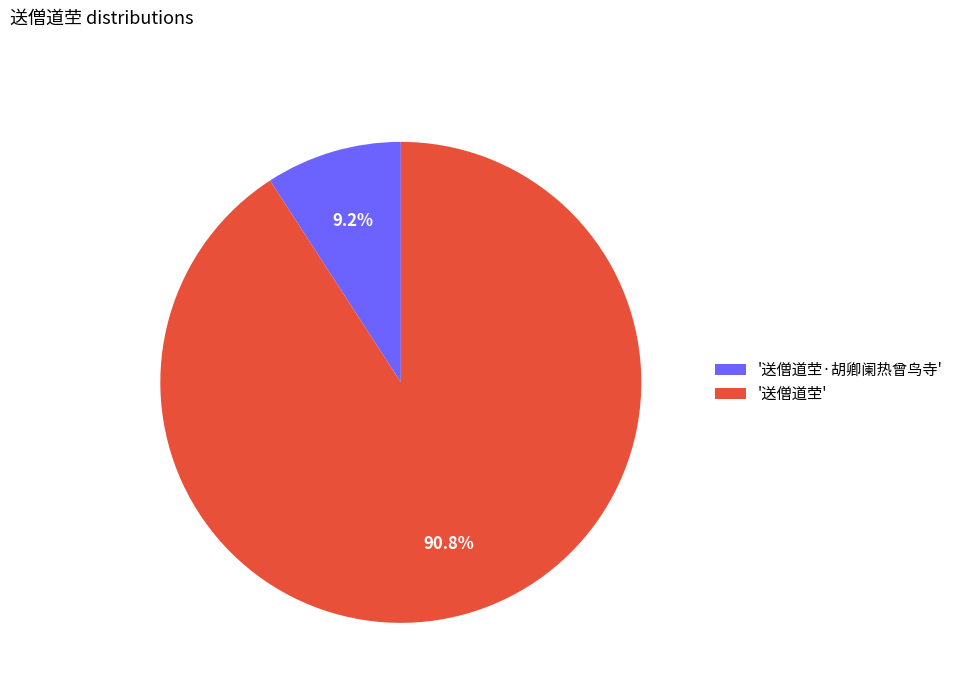

What percentage is NOT represented by '送僧道茔'?

9.2%